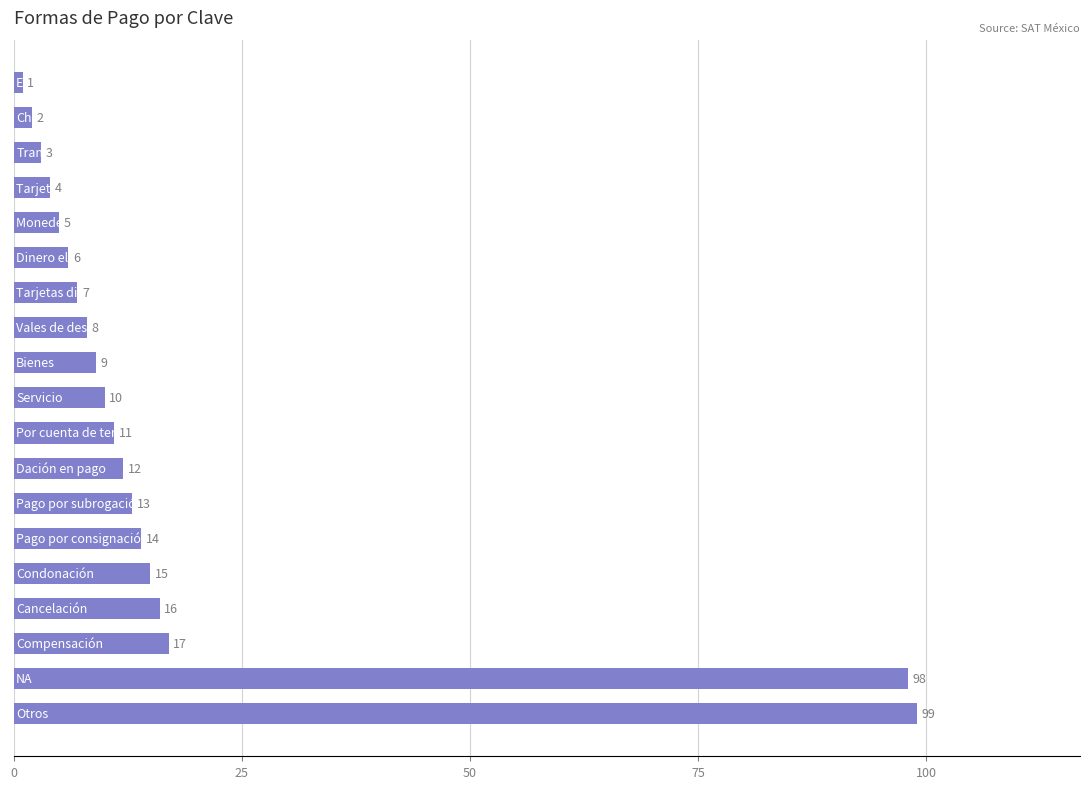

Reading top to bottom, what are all the values shown in this chart?

1	2	3	4	5	6	7	8	9	10	11	12	13	14	15	16	17	98	99